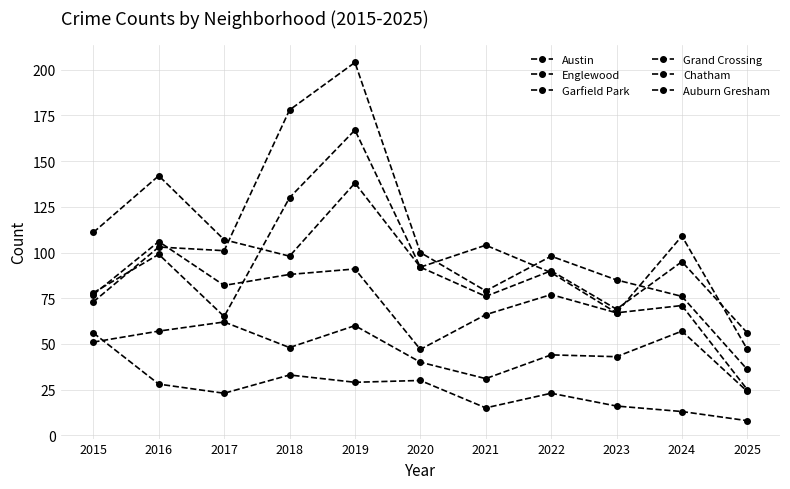

How many series are shown in this chart?

6